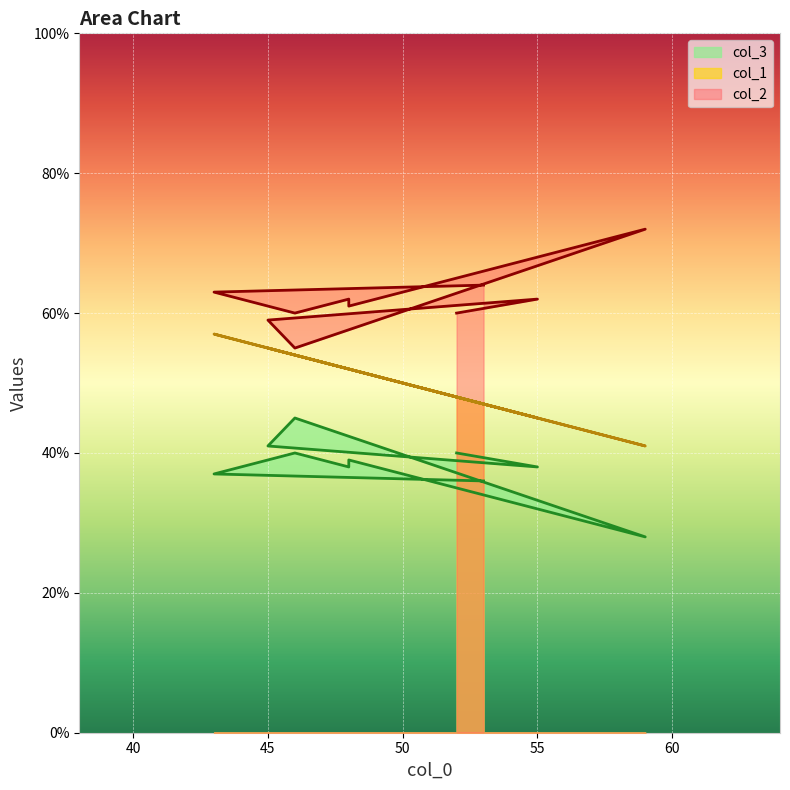

Between 45 and 48, which series saw the biggest shift?

col_1